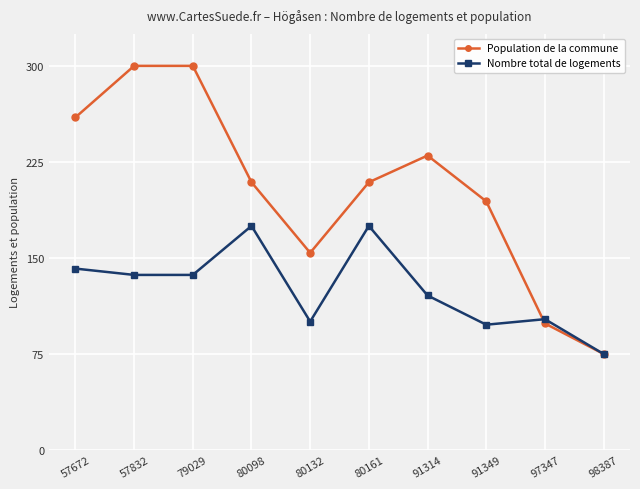

What is the value of the Population de la commune point at the 7th from the left?

230.0